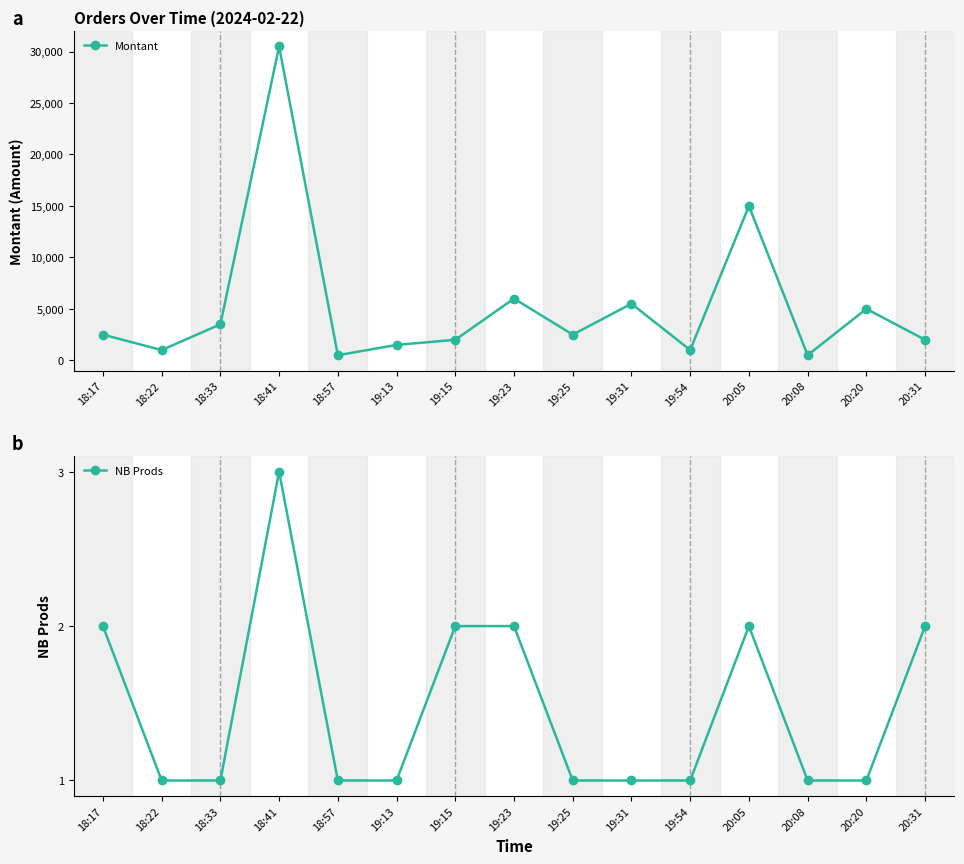

True or false: NB Prods and Montant intersect in this chart.

False